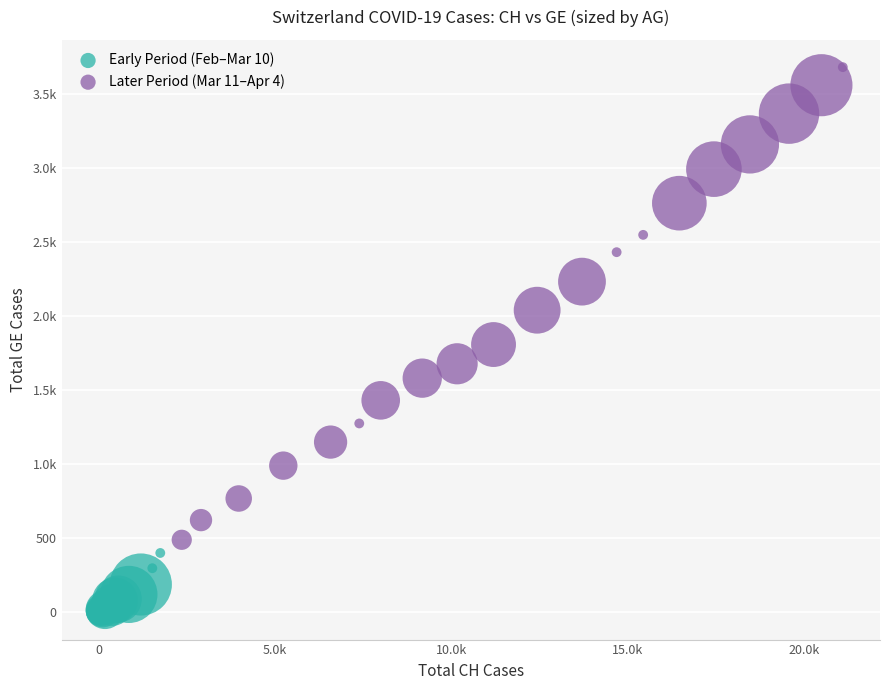

What are all the series names shown in the legend?

Early Period (Feb–Mar 10), Later Period (Mar 11–Apr 4)